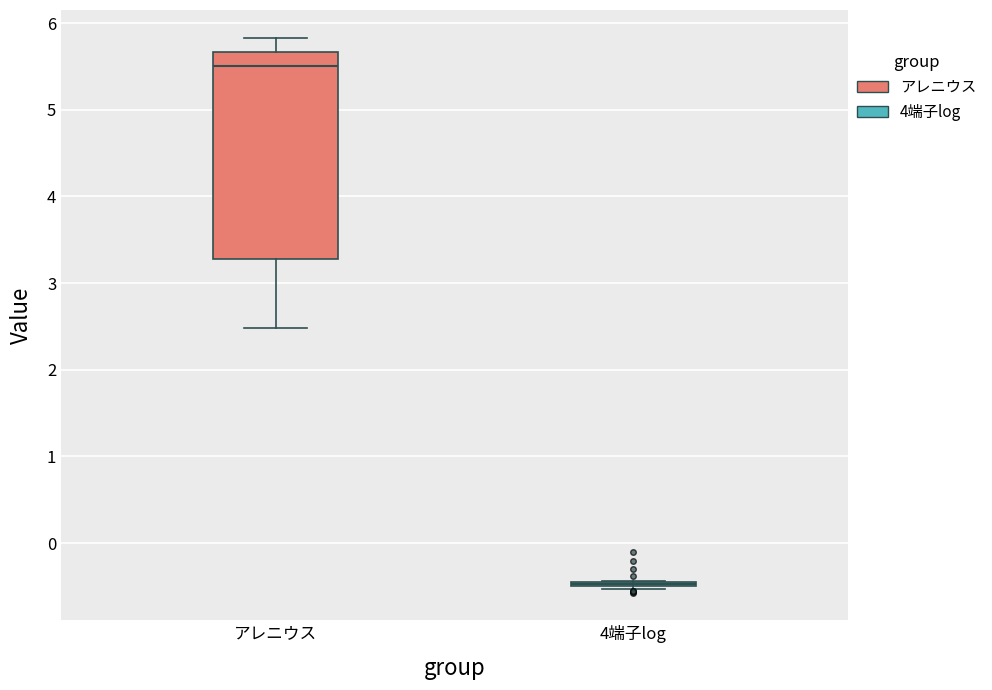

Reading left to right, read every box against the y-axis: the position of its median line, the range the box covers, and the ends of its whiskers. The values are not printed on the chart, so give them approximately, as read against the axis.

アレニウス: median 5.5, box 3.3 to 5.7, whiskers 2.5 to 5.8
4端子log: box collapsed to a line at -0.5, whiskers -0.5 to -0.4